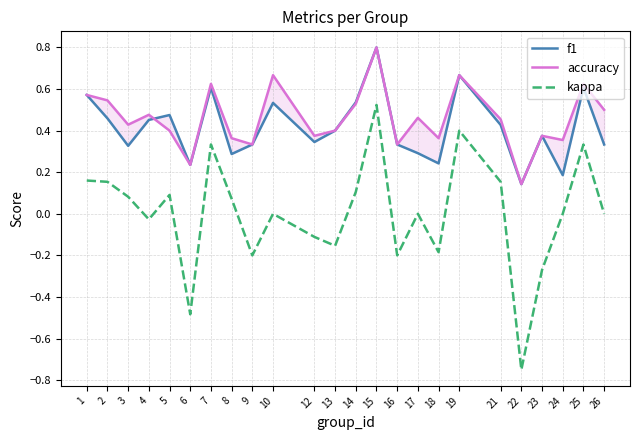

At which category does the chart reach its minimum across all series?

22